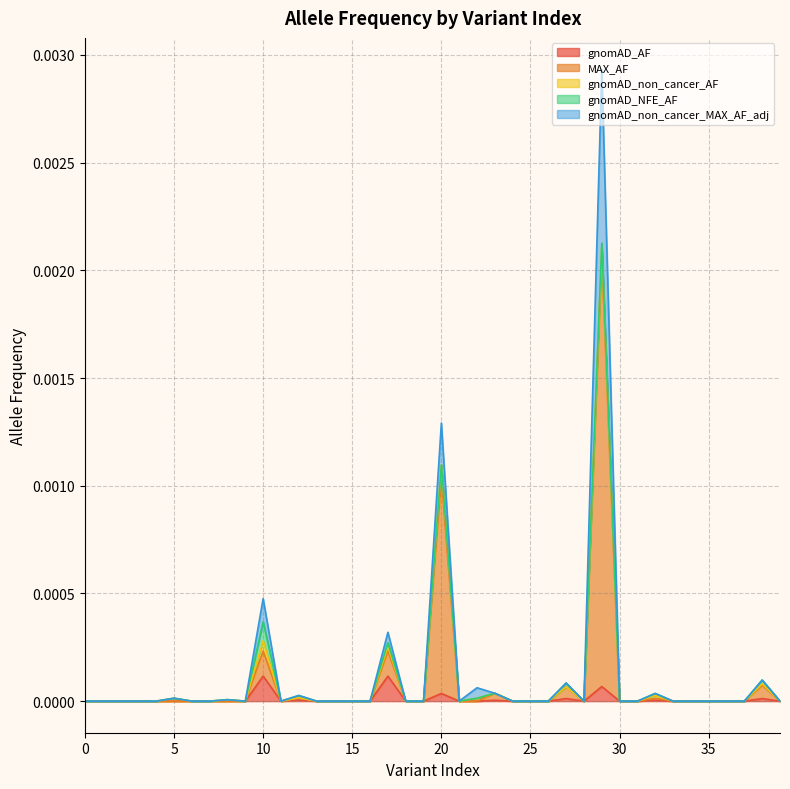

How many interior local valleys does the gnomAD_AF series have?

2